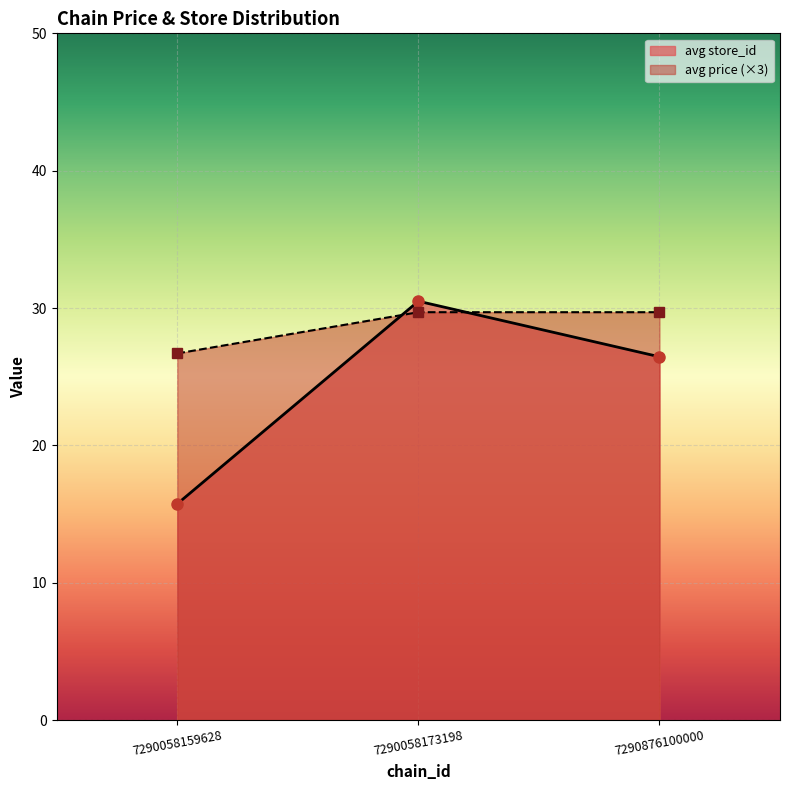

How many values in the avg price (×3) series exceed 29?

2